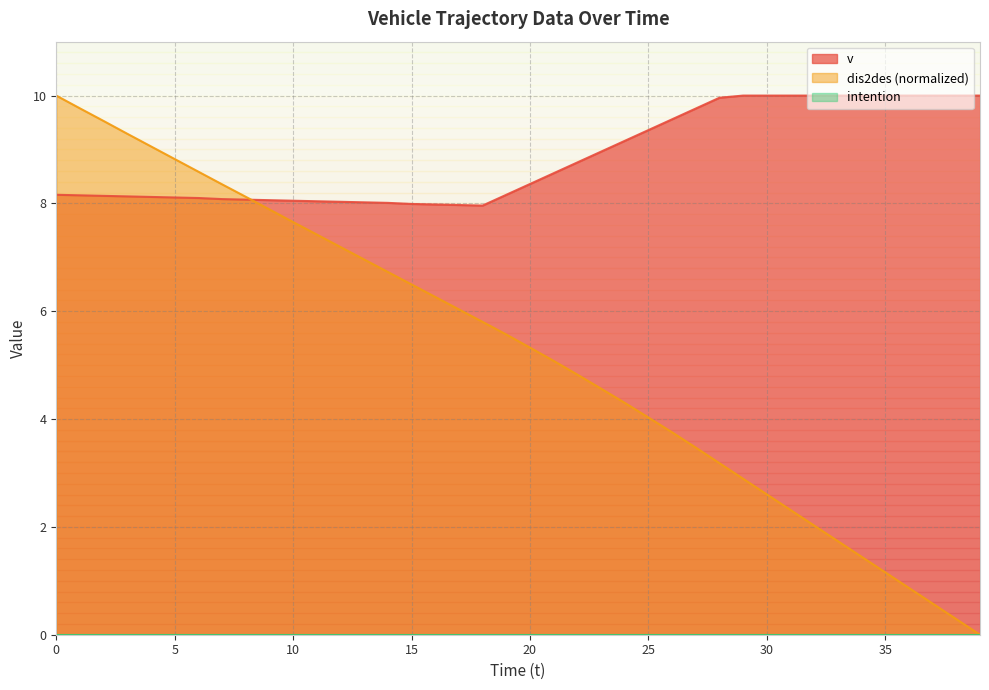

Which series has the widest spread of values?

dis2des (normalized)